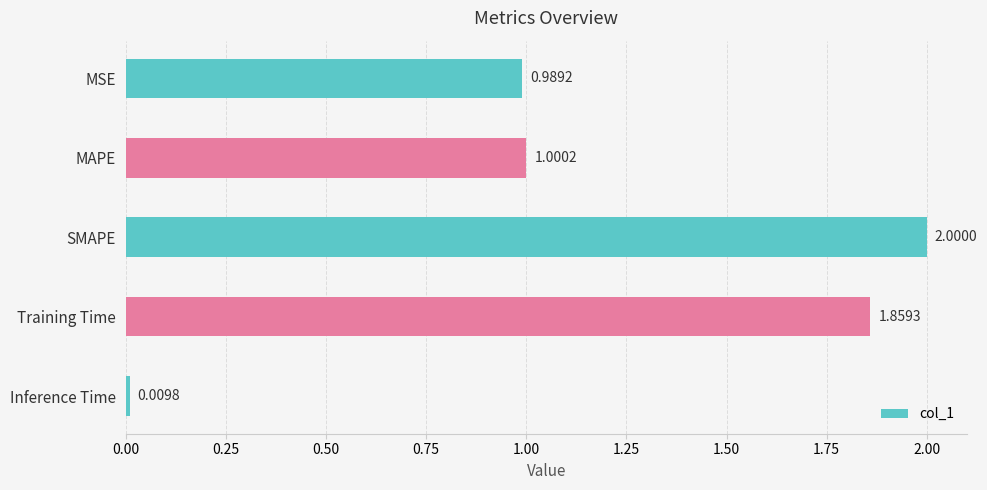

At which label is the value closest to 1?

MAPE